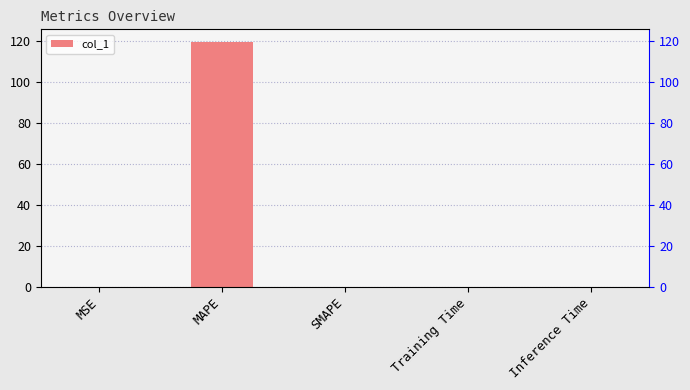

What is the sum of the values at Training Time and MAPE?

119.9